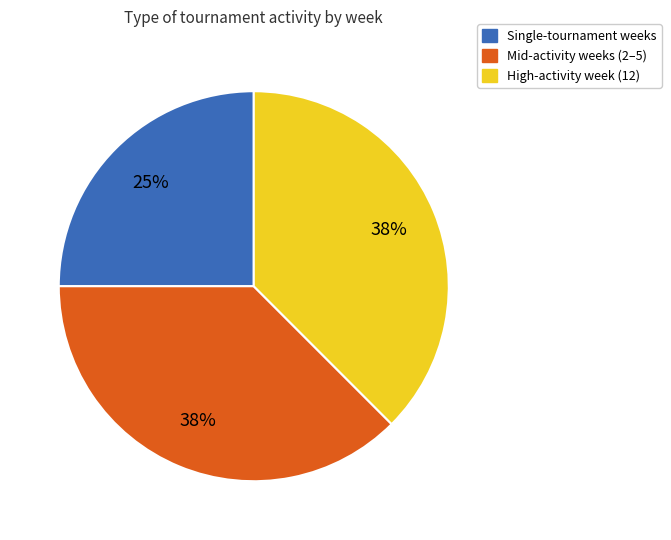

What is the ratio of the value at High-activity week (12) to the value at Single-tournament weeks?

1.5